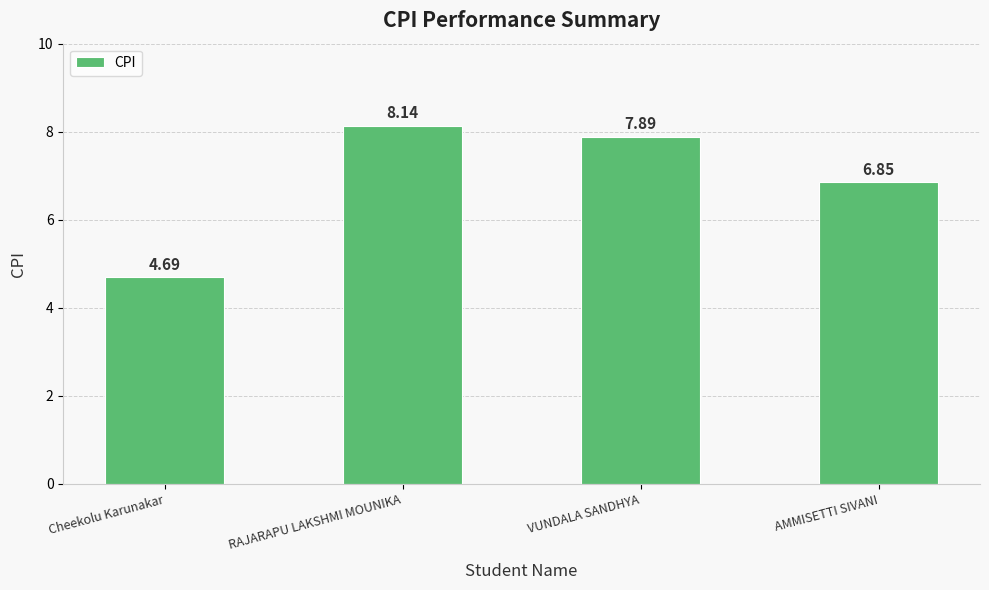

What is the smallest value displayed?

4.7